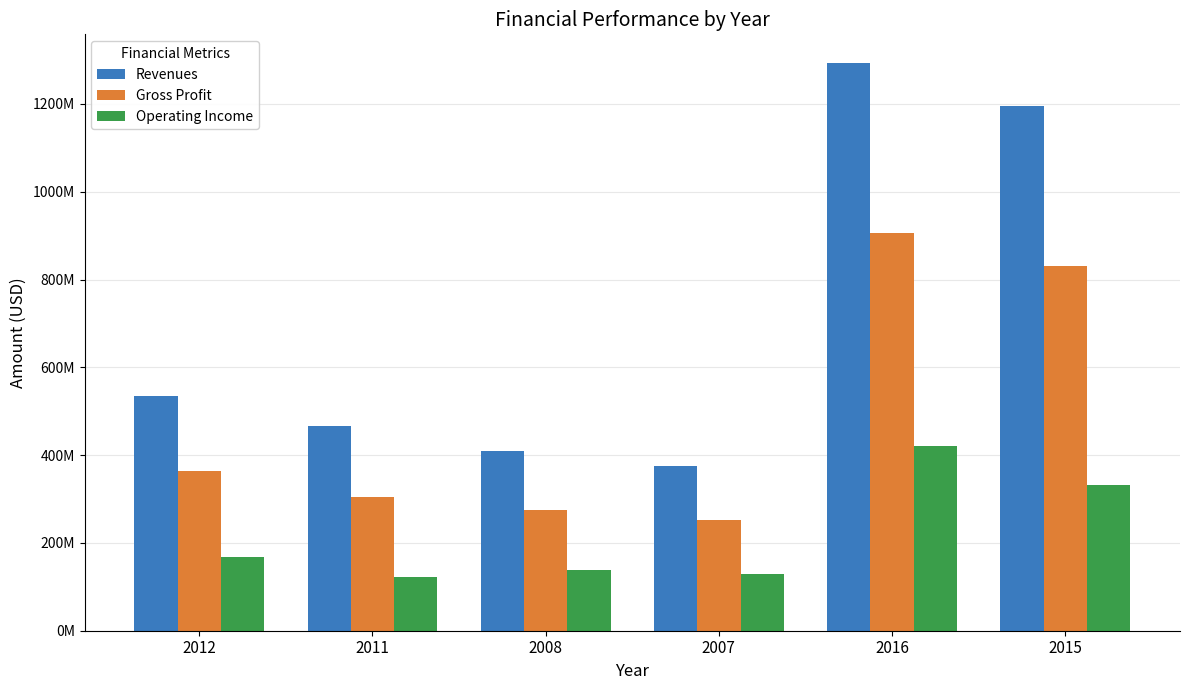

At how many categories does at least one series exceed 841759509?

2